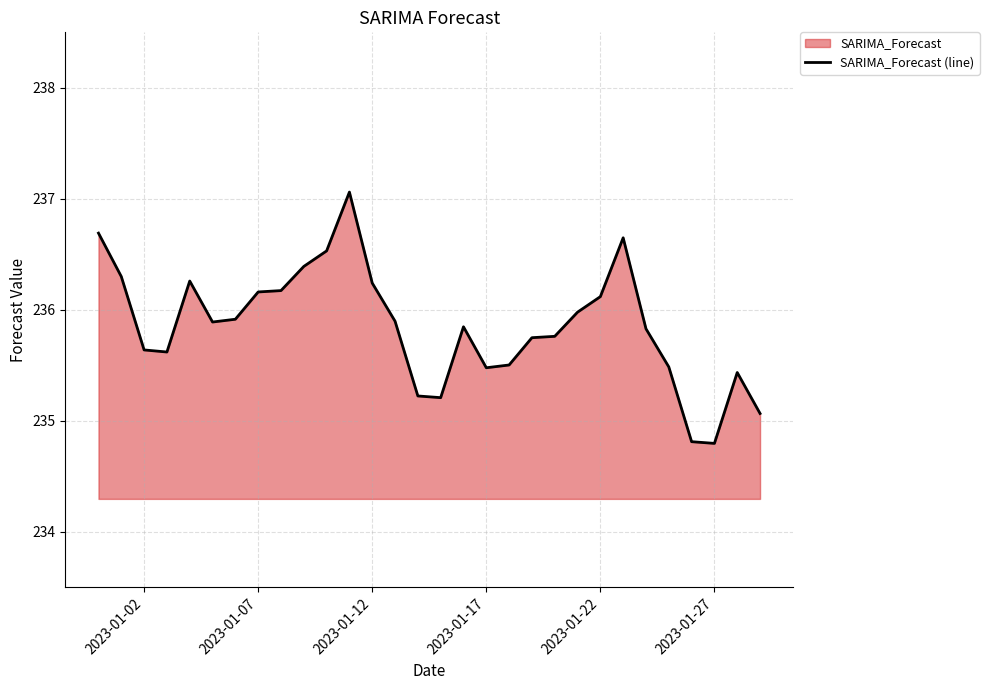

What is the minimum value shown in the chart?

234.8